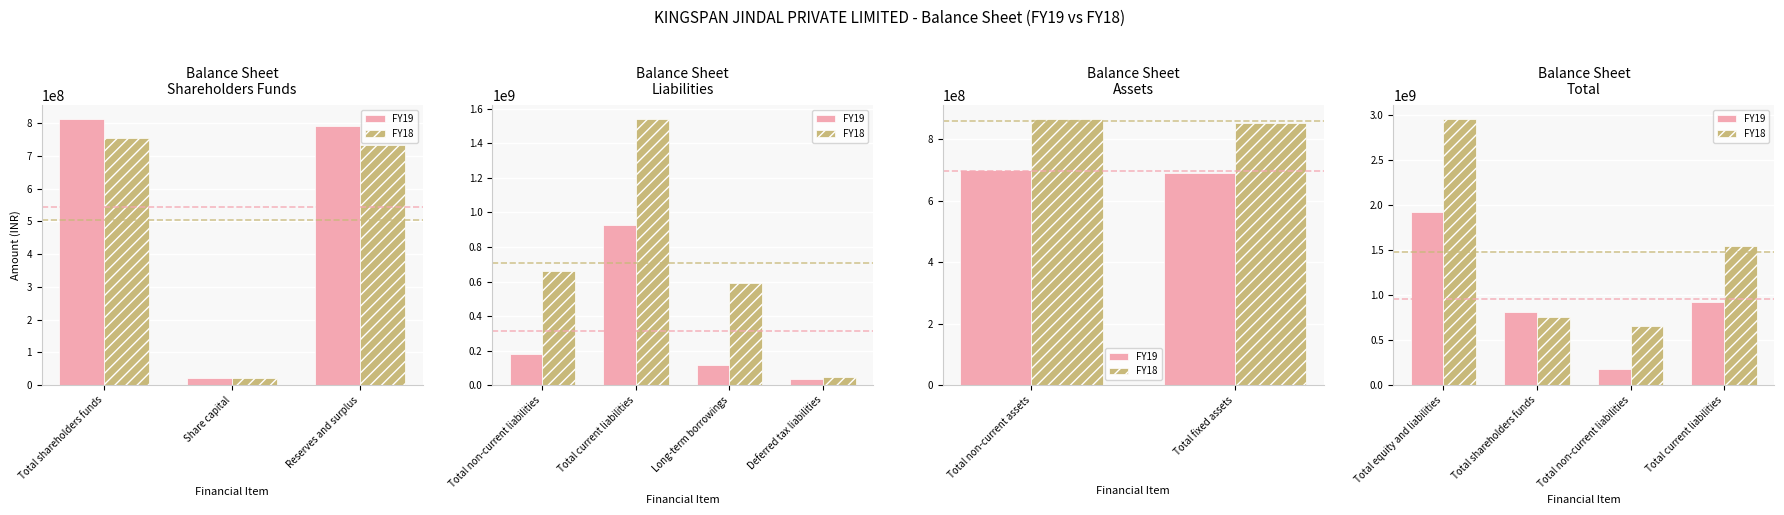

Which series has the largest total across all categories?

FY18